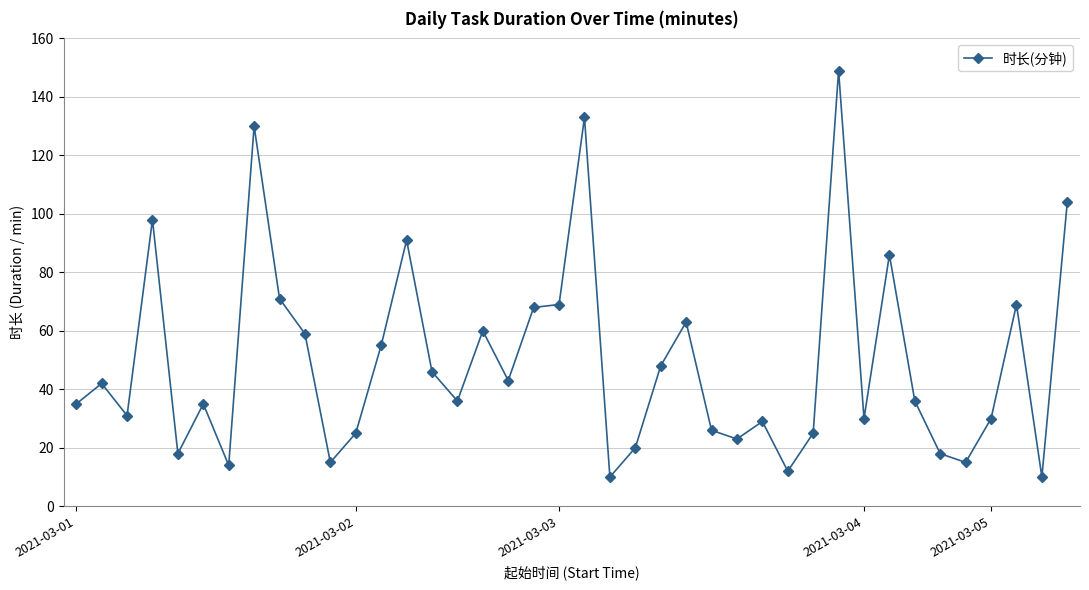

What is the average value?

49